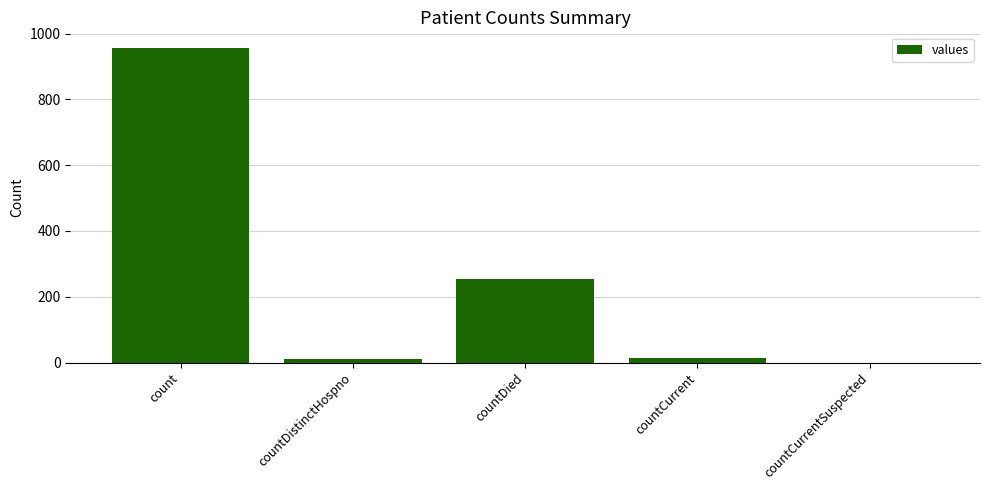

What is the sum of all values?

1232